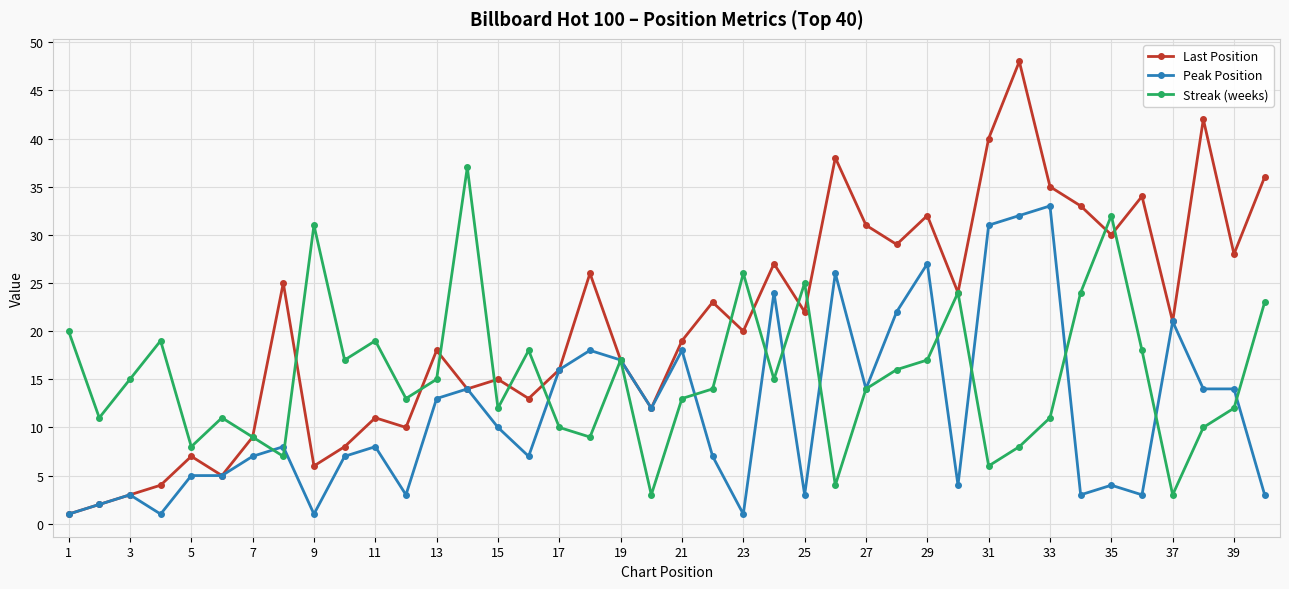

True or false: Last Position has more than 2 interior local peaks.

True